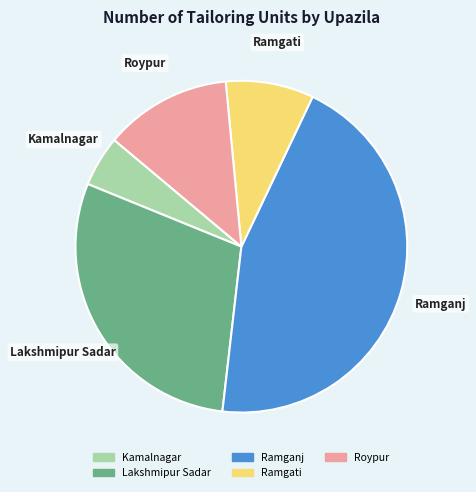

Which category has the biggest portion of the pie?

Ramganj